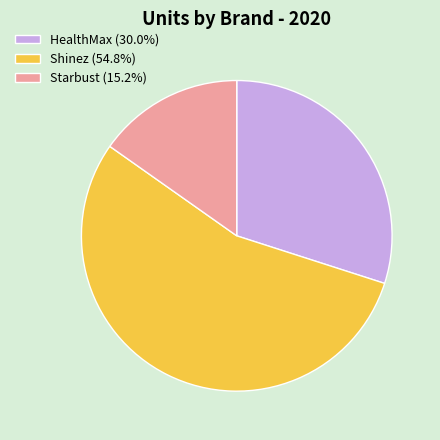

Combined, do HealthMax (30.0%) and Shinez (54.8%) account for over 50%?

Yes